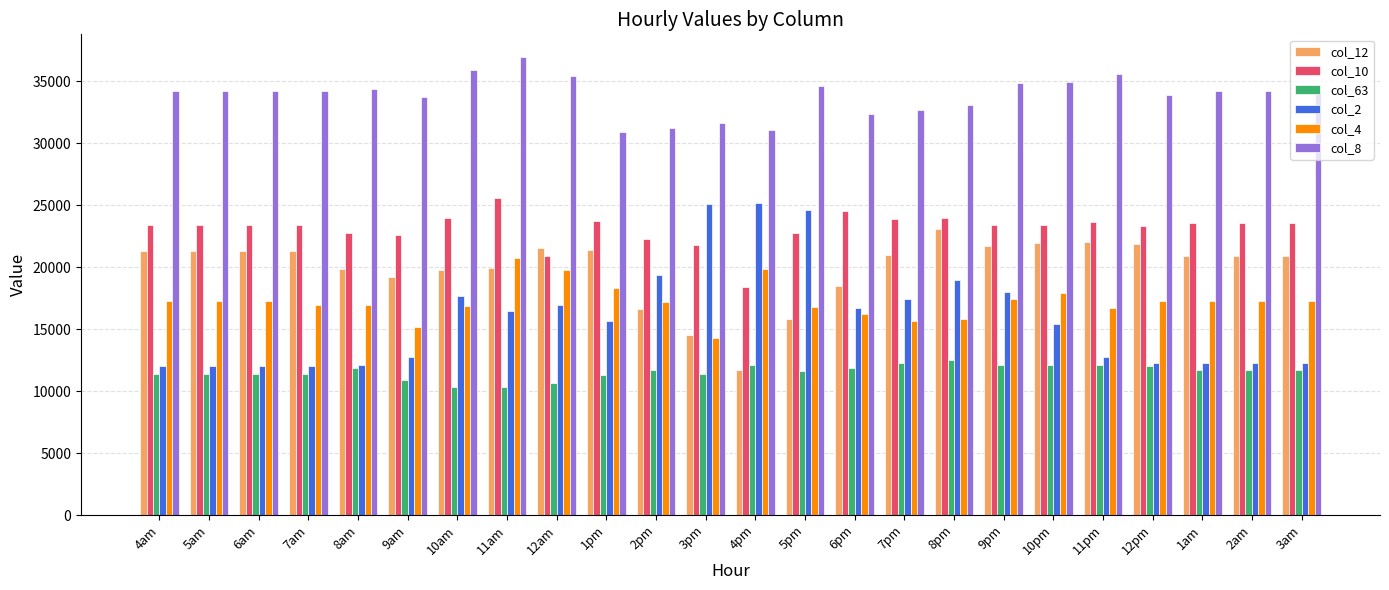

What is the total value across all series at 5am?

119515.3